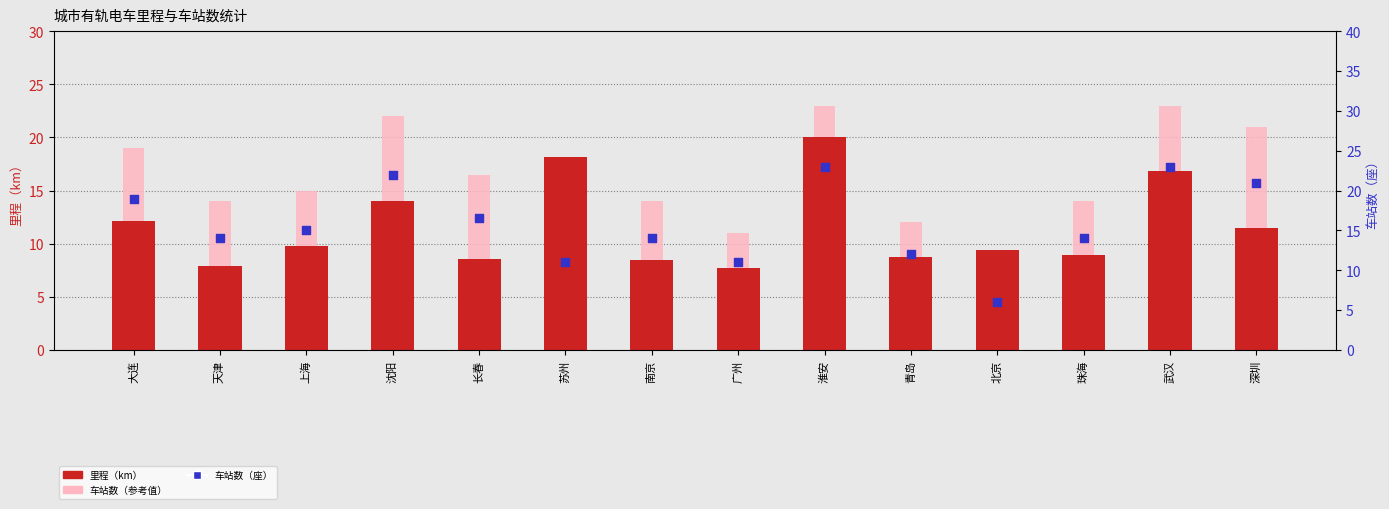

What is the total value across all series at 天津?

35.9